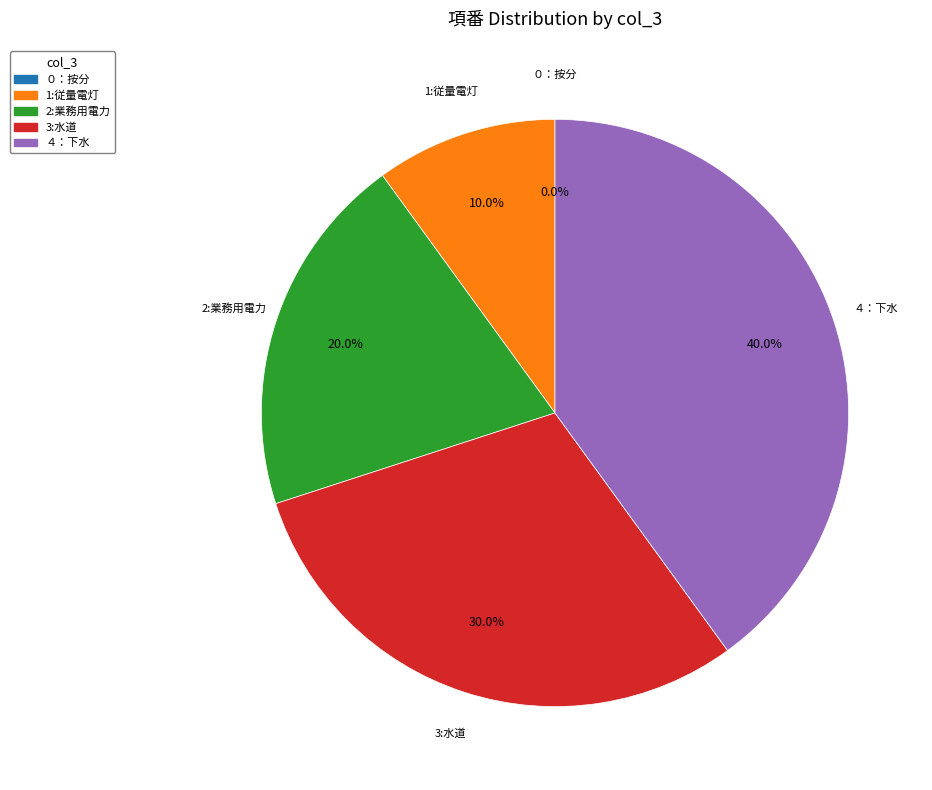

Is the sum of 1:従量電灯 and 3:水道 greater than half?

No